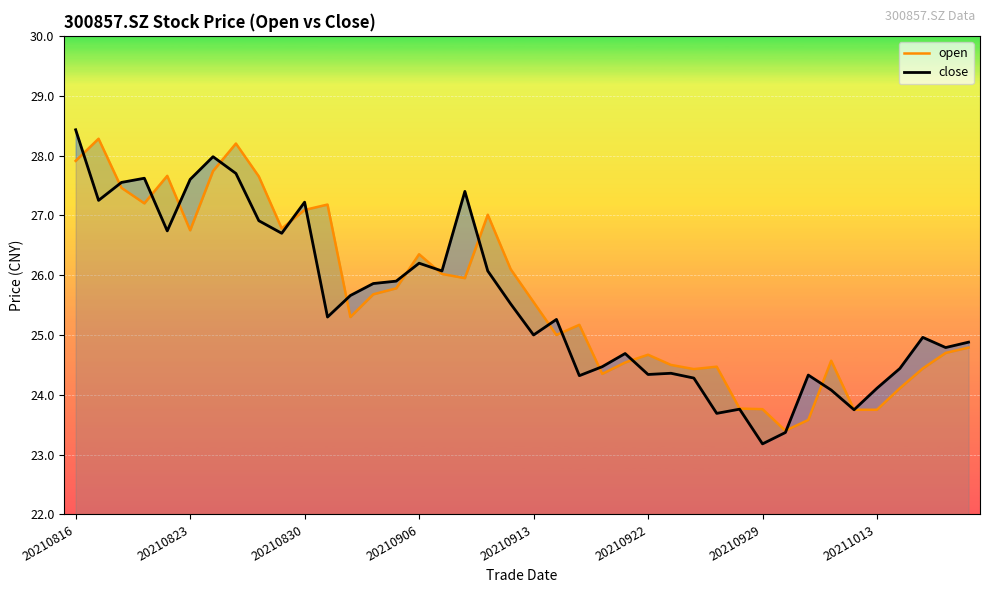

How many lines are shown in the chart?

2